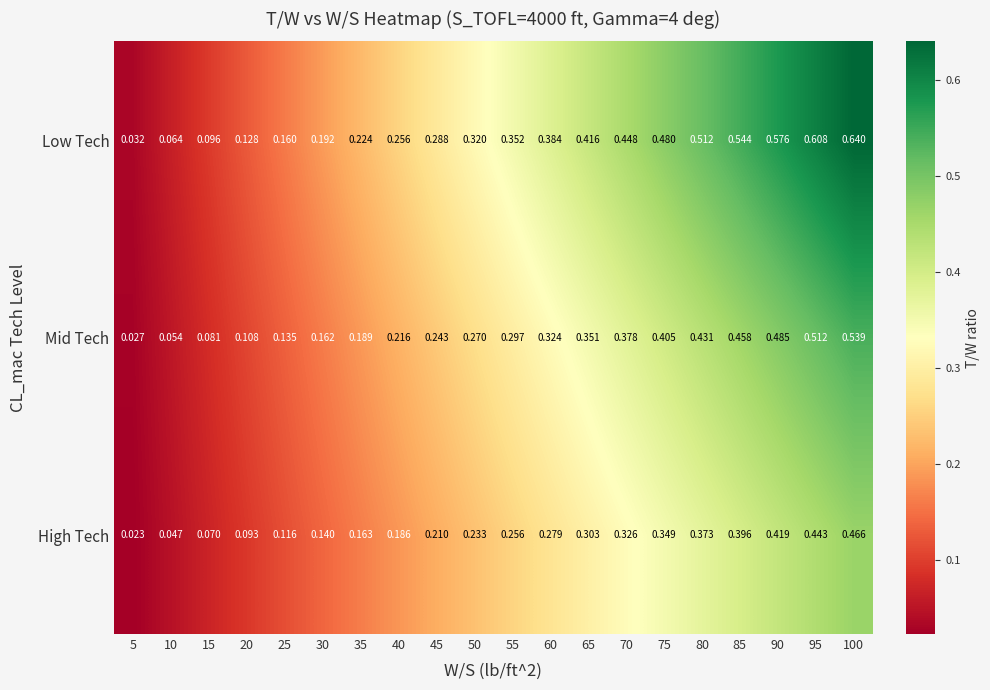

At which category is the sum across all series the highest?

100